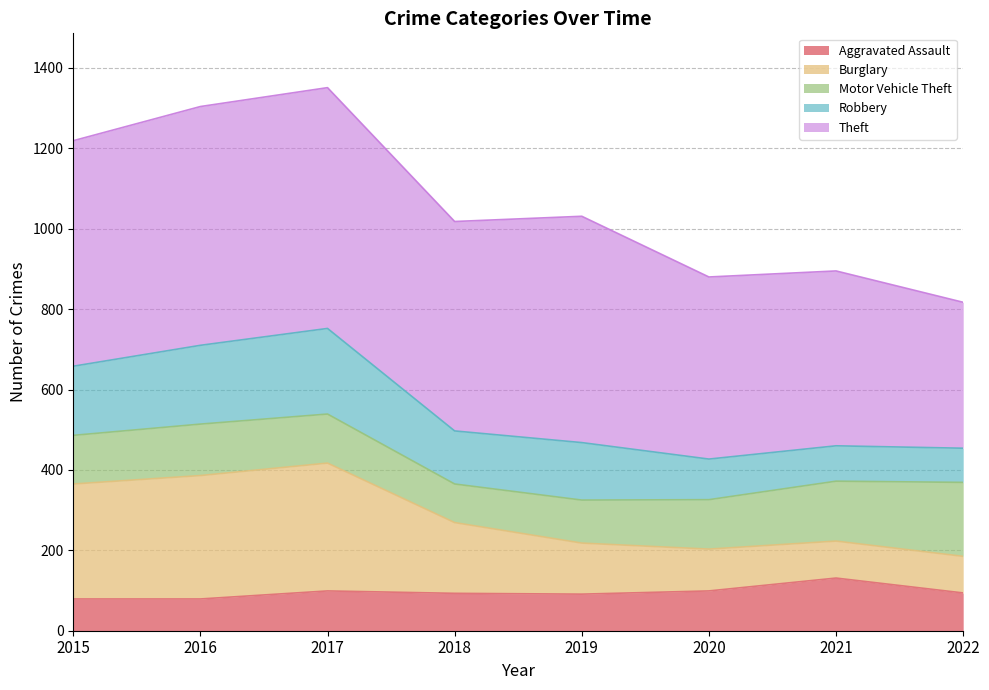

What is the highest value of the Aggravated Assault series?

131